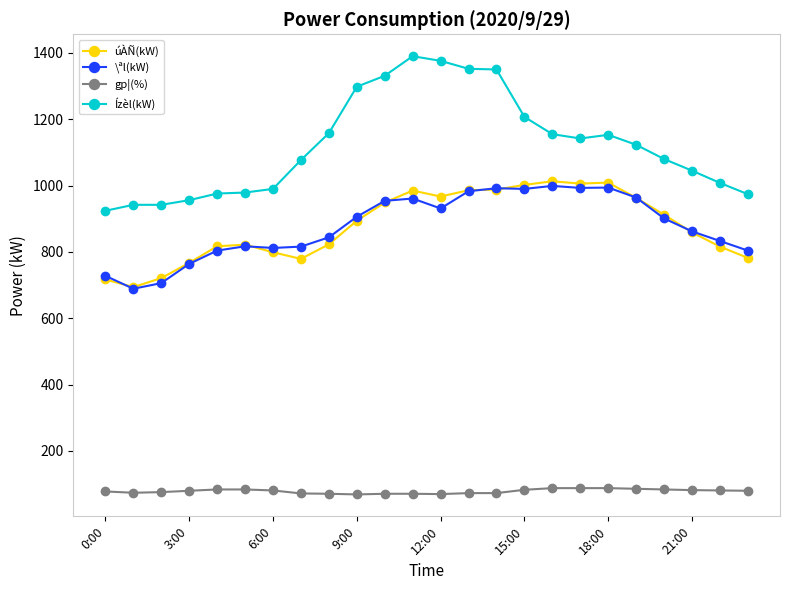

Which series has the largest total across all categories?

Ízèl(kW)